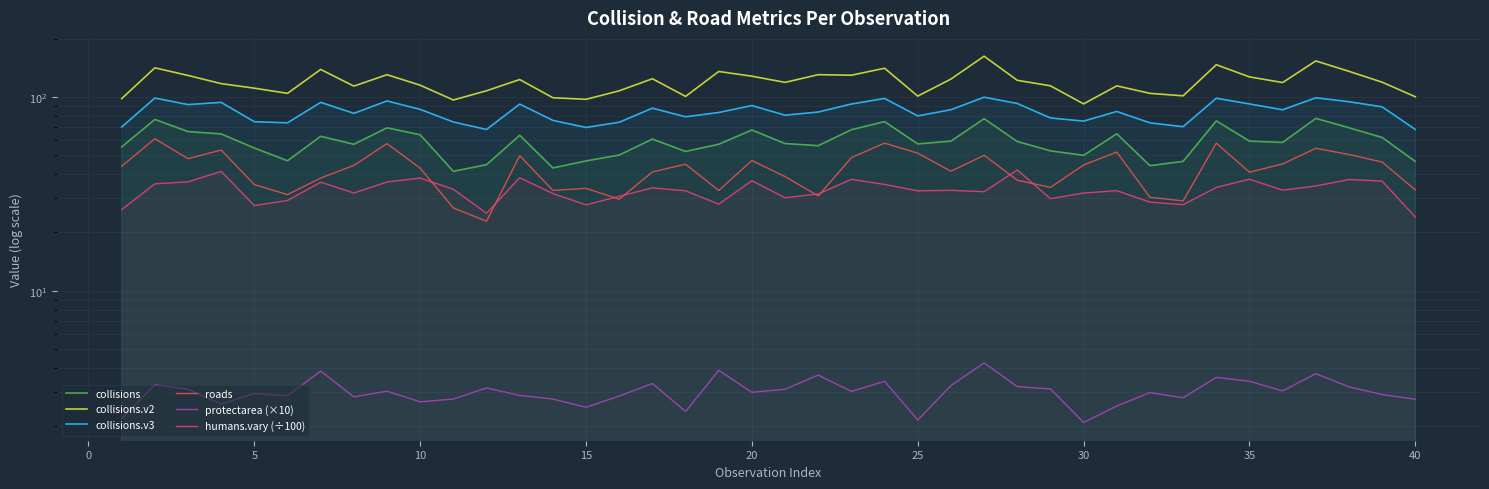

What is the sum of all roads values?

1693.5